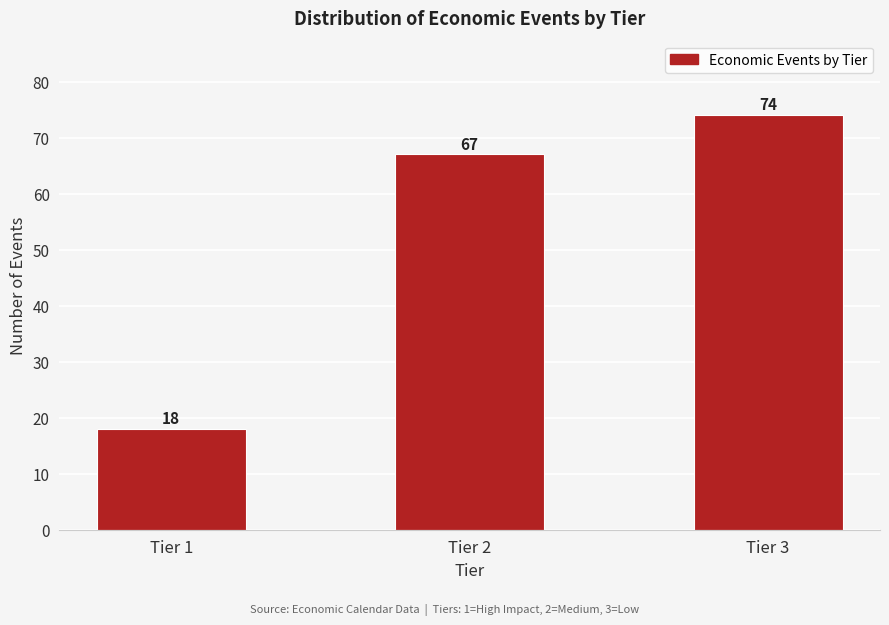

Reading left to right, extract all data points from this chart.

Tier 1=18	Tier 2=67	Tier 3=74